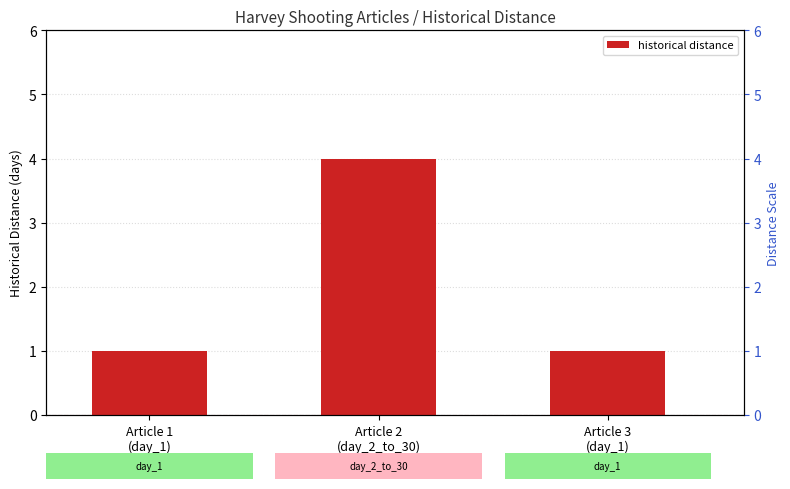

Which label corresponds to the smallest value in the chart?

Article 1
(day_1)